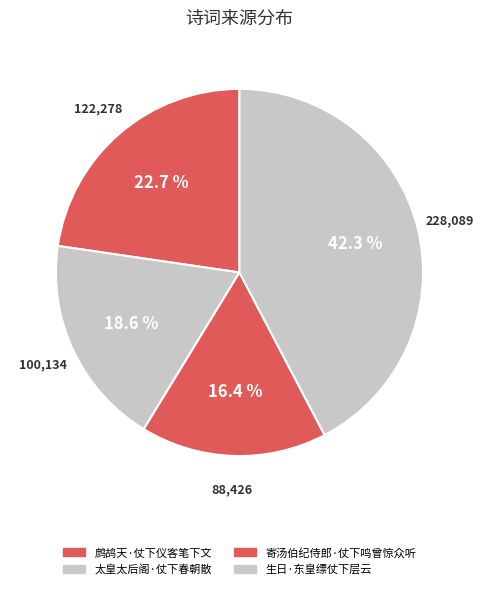

The 寄汤伯纪侍郎·仗下鸣曾惊众听 slice represents 26% of the pie. True or false?

False